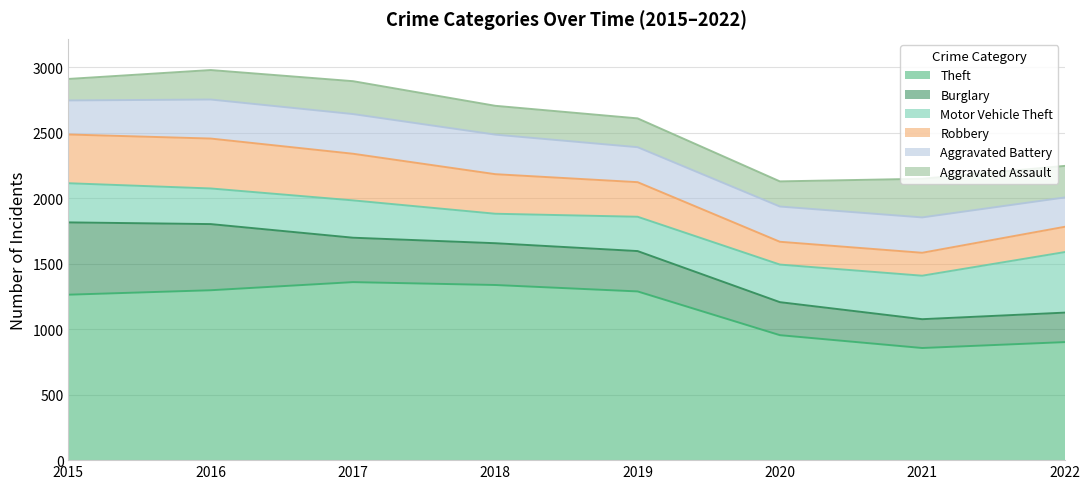

The value of Theft at 2019 is 1924. True or false?

False